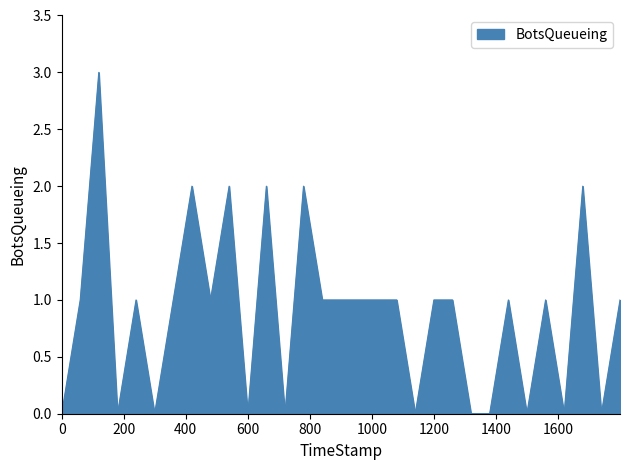

What is the difference between the maximum and minimum values?

3